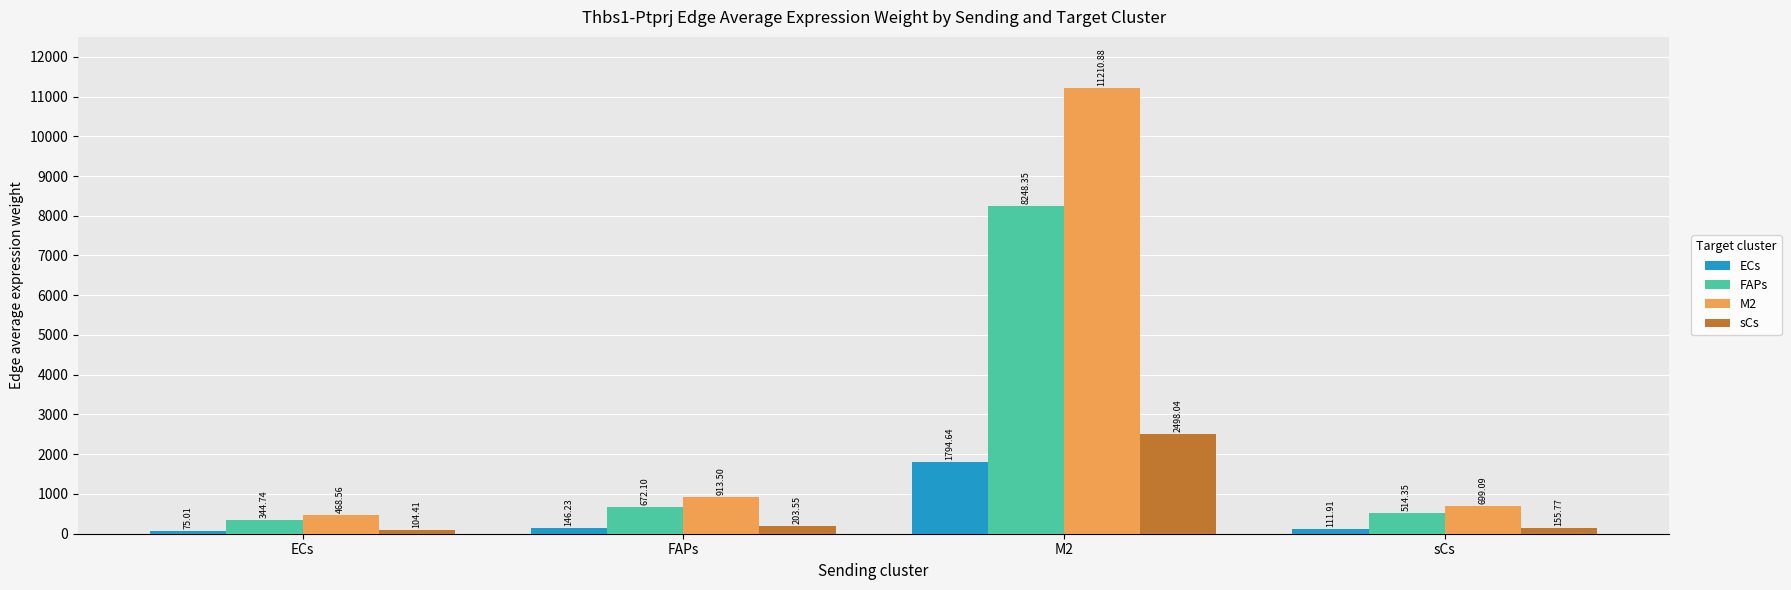

What position from the right is ECs?

4